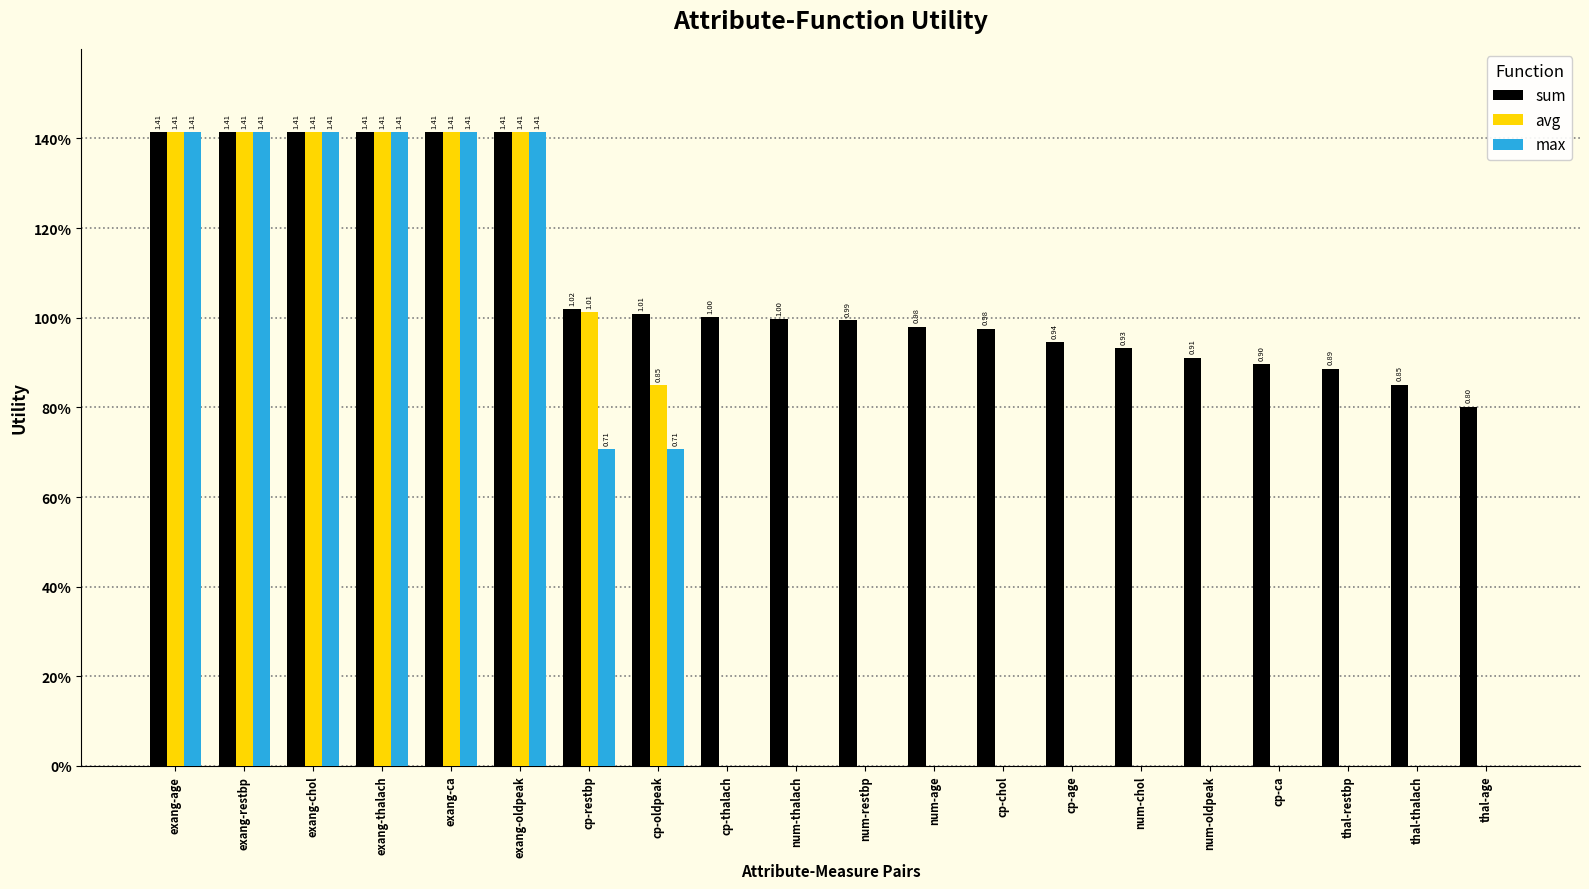

What is the difference between the avg values at num-chol and exang-restbp?

1.4